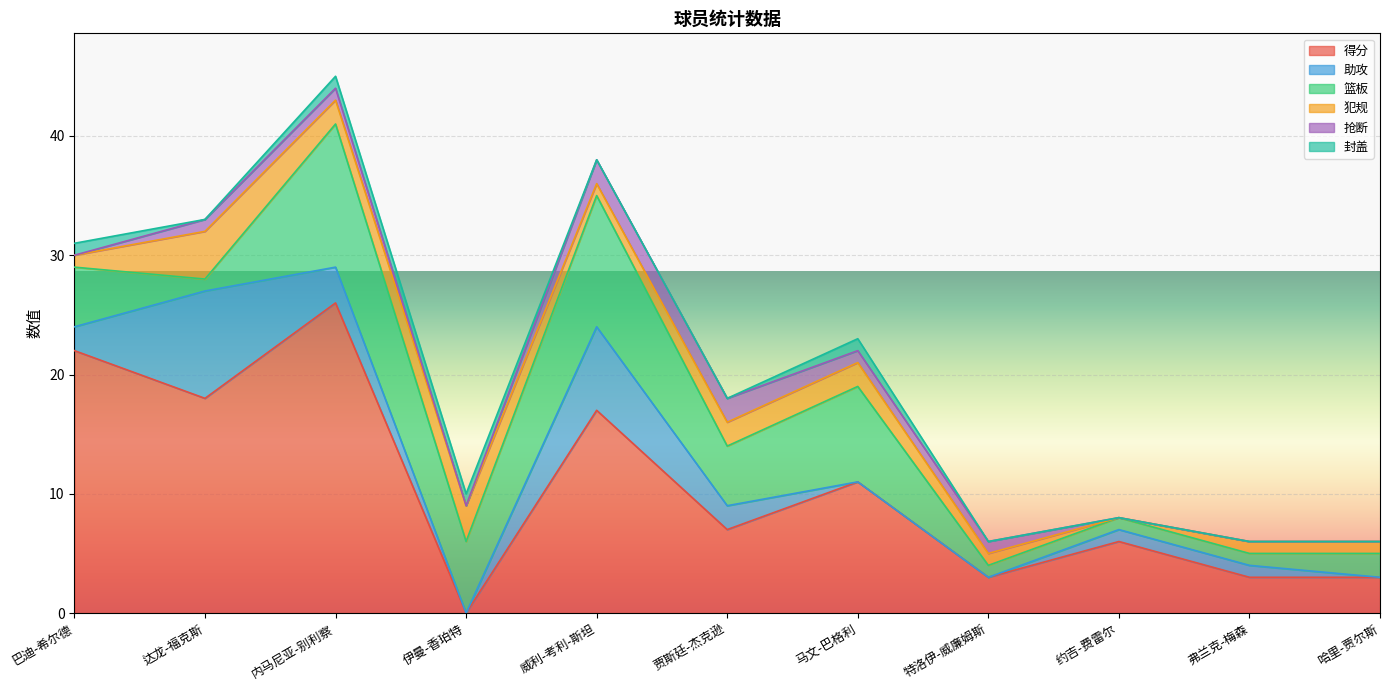

At which label does 篮板 reach its peak?

内马尼亚-别利察